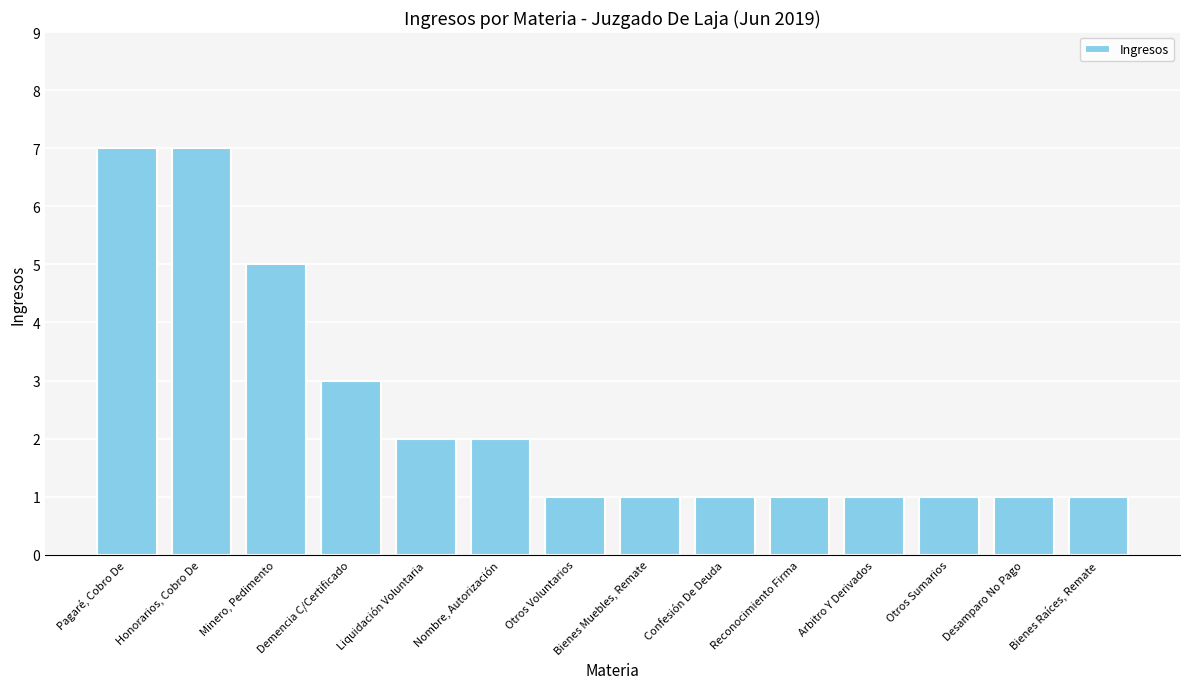

What is the greatest value displayed?

7